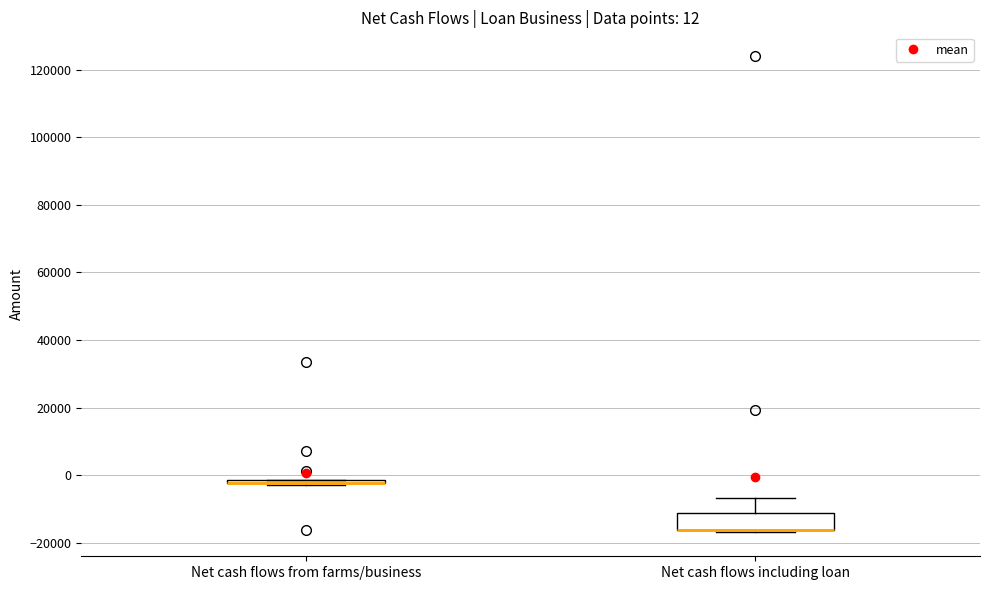

Which box is the tallest, from its lower edge to its upper edge?

Net cash flows including loan